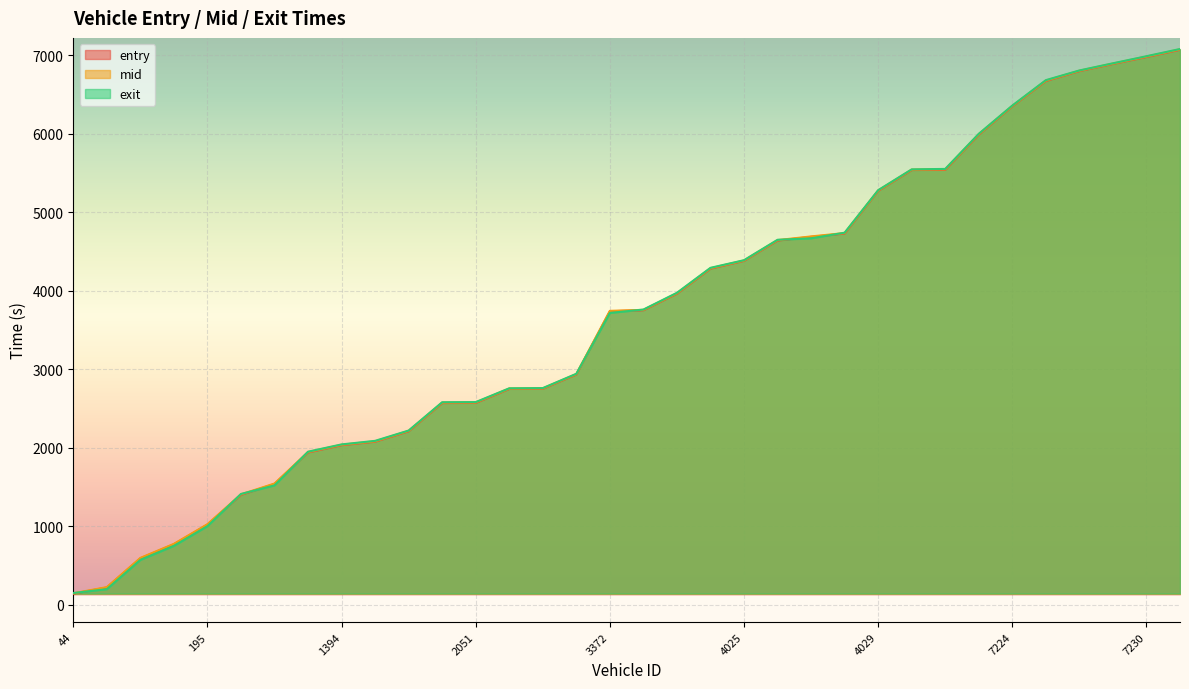

What is the difference between the highest and lowest values at 5218?

11.2